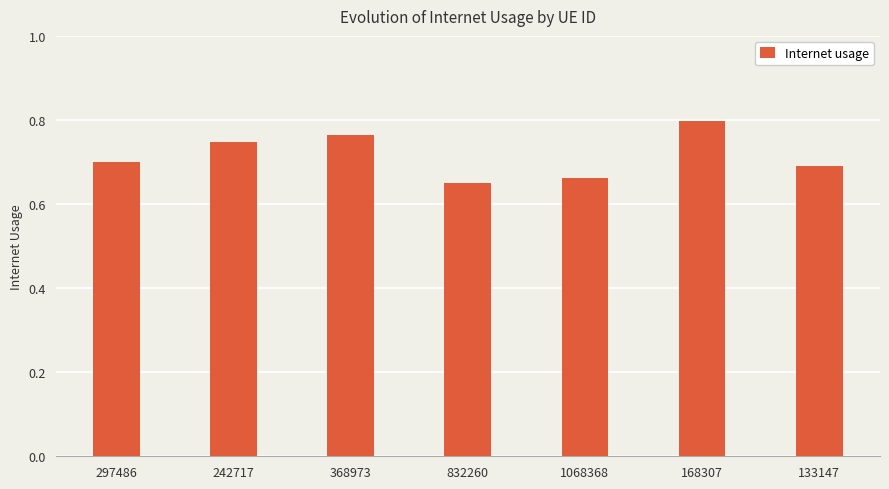

At which category does the chart reach its peak across all series?

168307